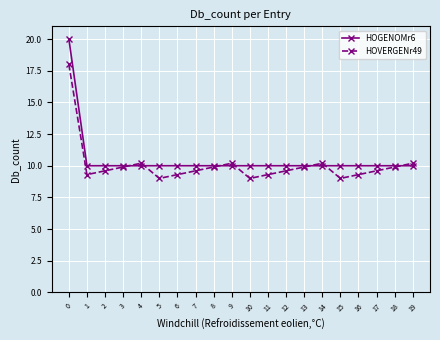

What is the sum of the HOGENOMr6 values at 3 and 7?

20.0